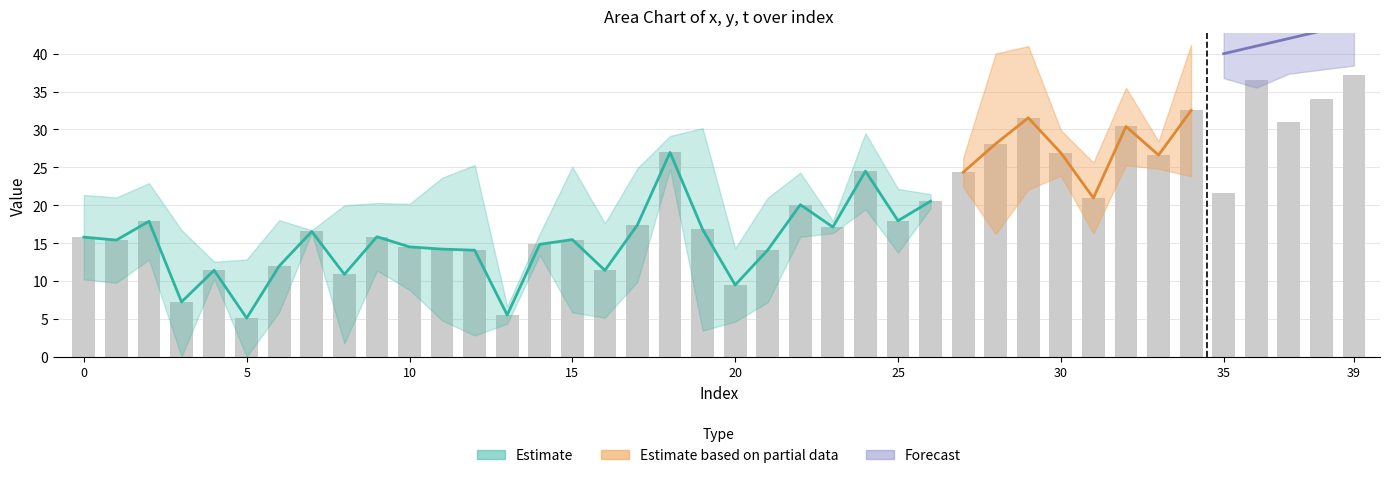

Are the bars horizontal?

No